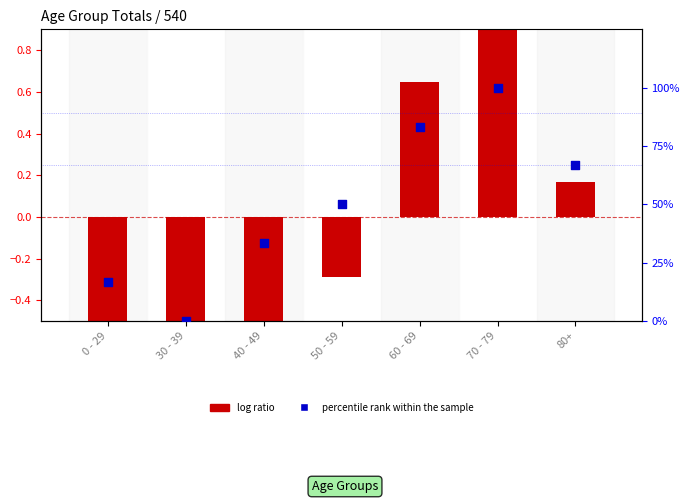

Which series contains the highest Y value?

percentile rank within the sample